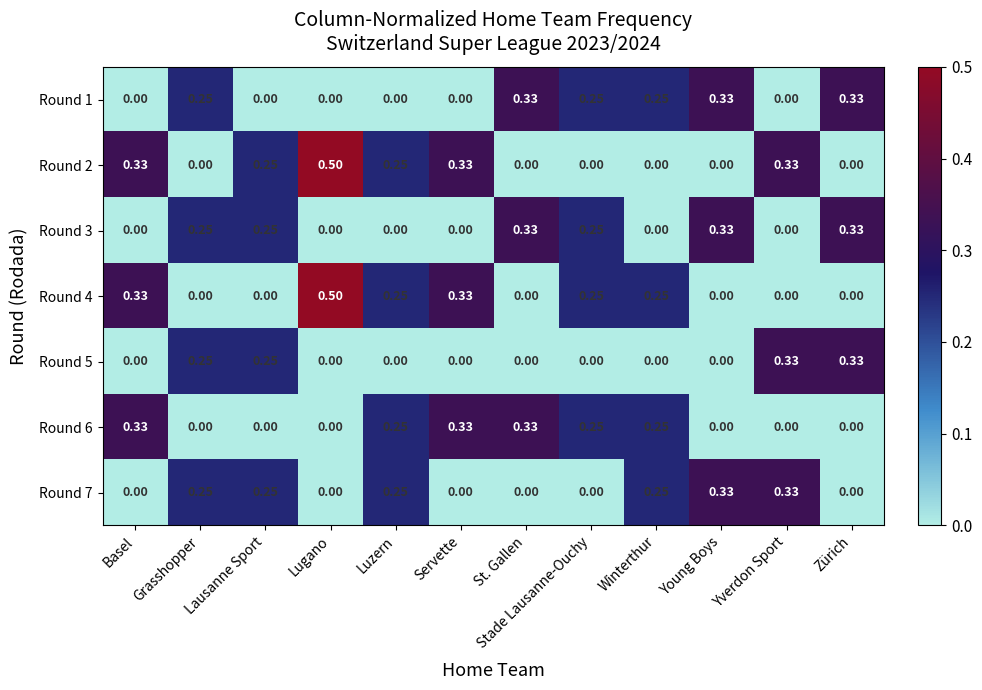

Count the number of categories in the chart.

12